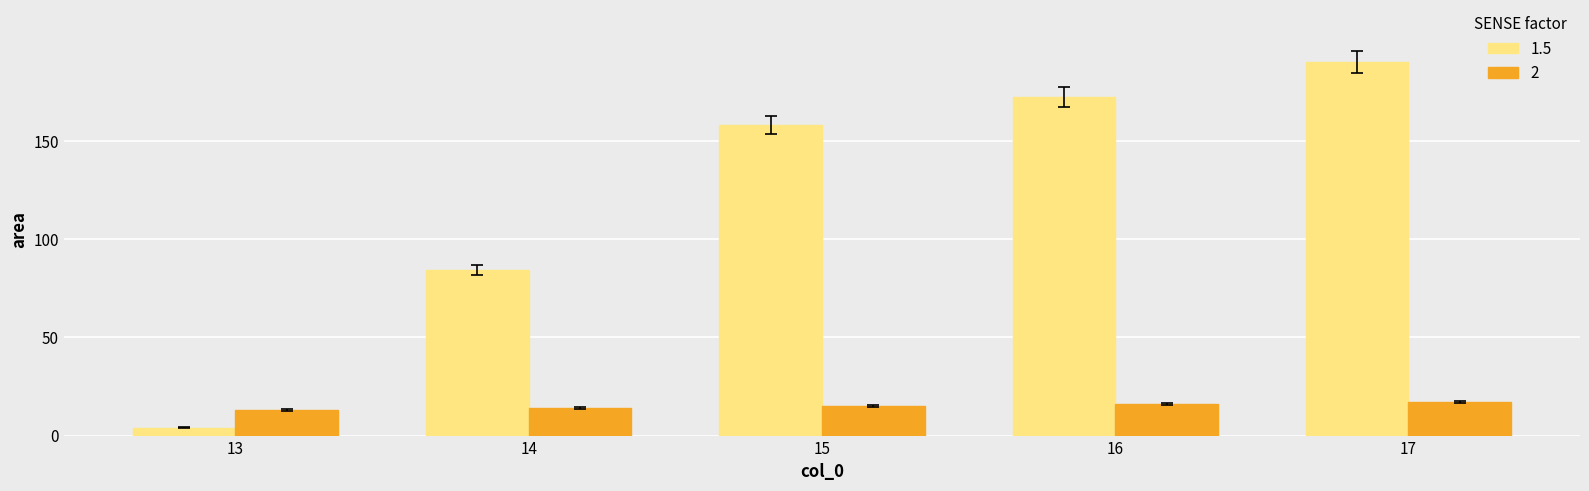

True or false: 2 has a value of 15 at 15.

True